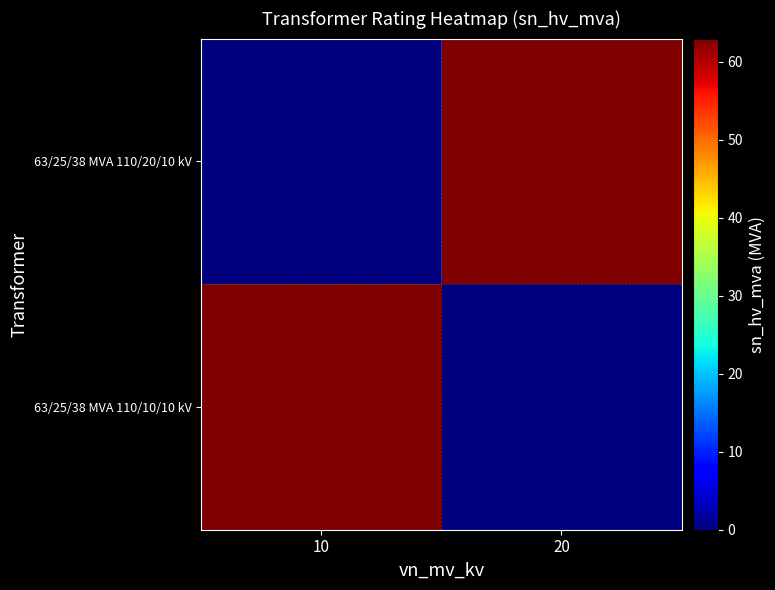

At which category does the chart reach its minimum across all series?

10